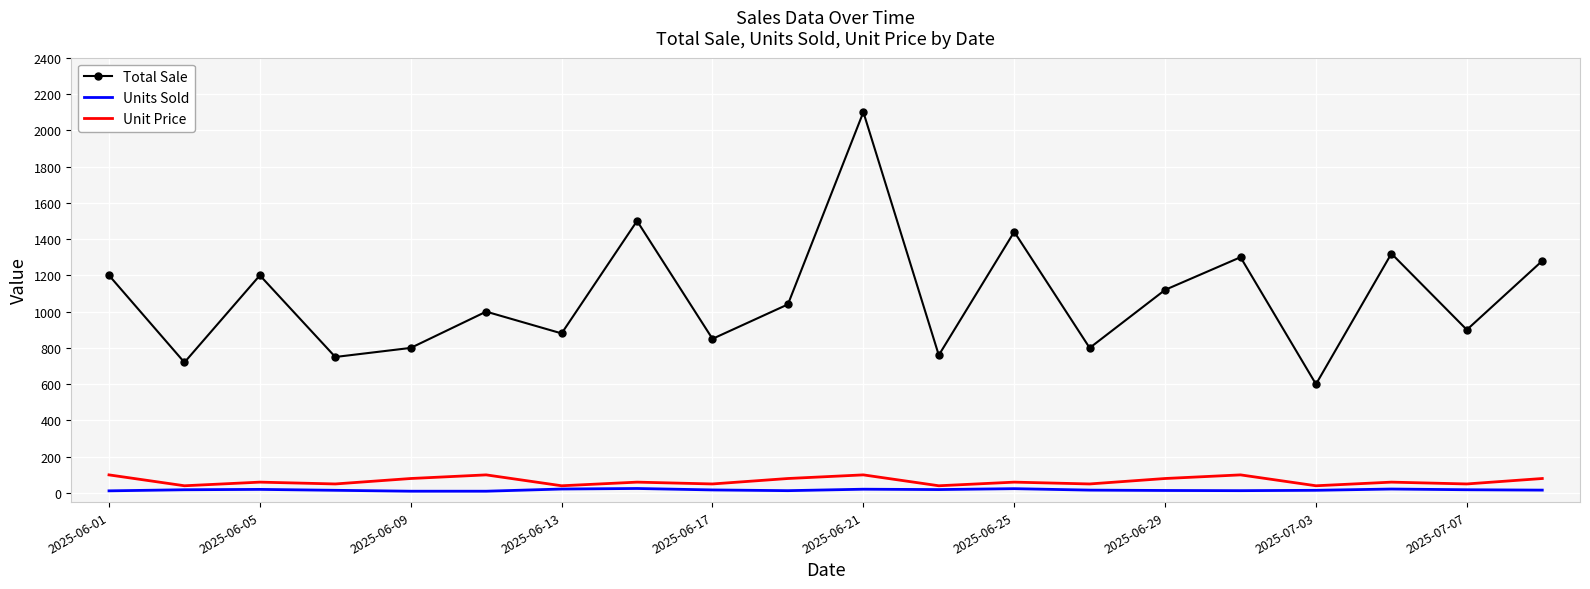

True or false: Total Sale and Unit Price cross at least once.

False